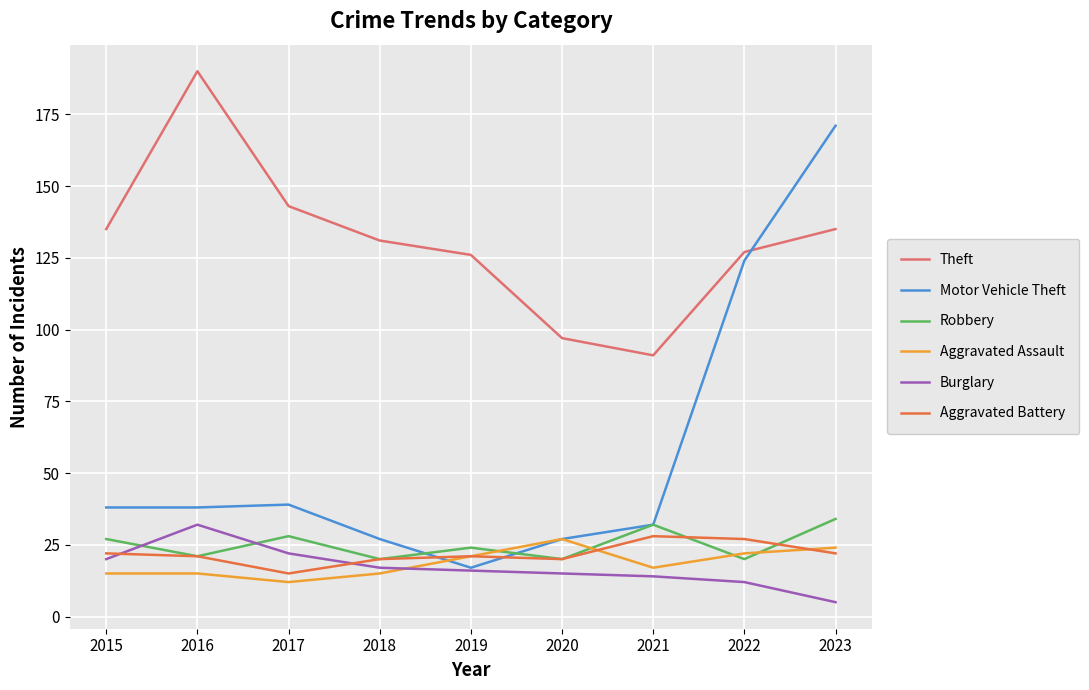

What are all the series names shown in the legend?

Theft, Motor Vehicle Theft, Robbery, Aggravated Assault, Burglary, Aggravated Battery